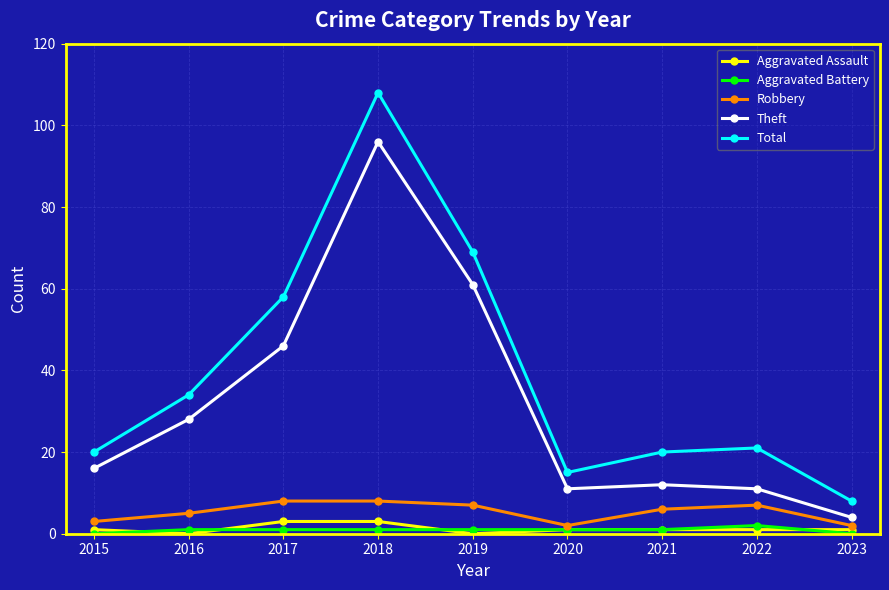

What is the sum of the Aggravated Assault values at 2017 and 2015?

4